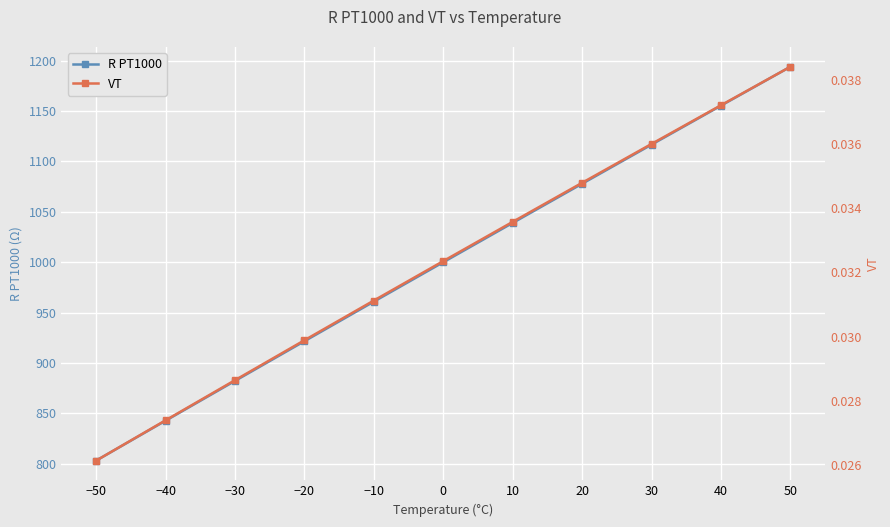

Is the value of R PT1000 at −10 greater than the value of VT at −20?

Yes